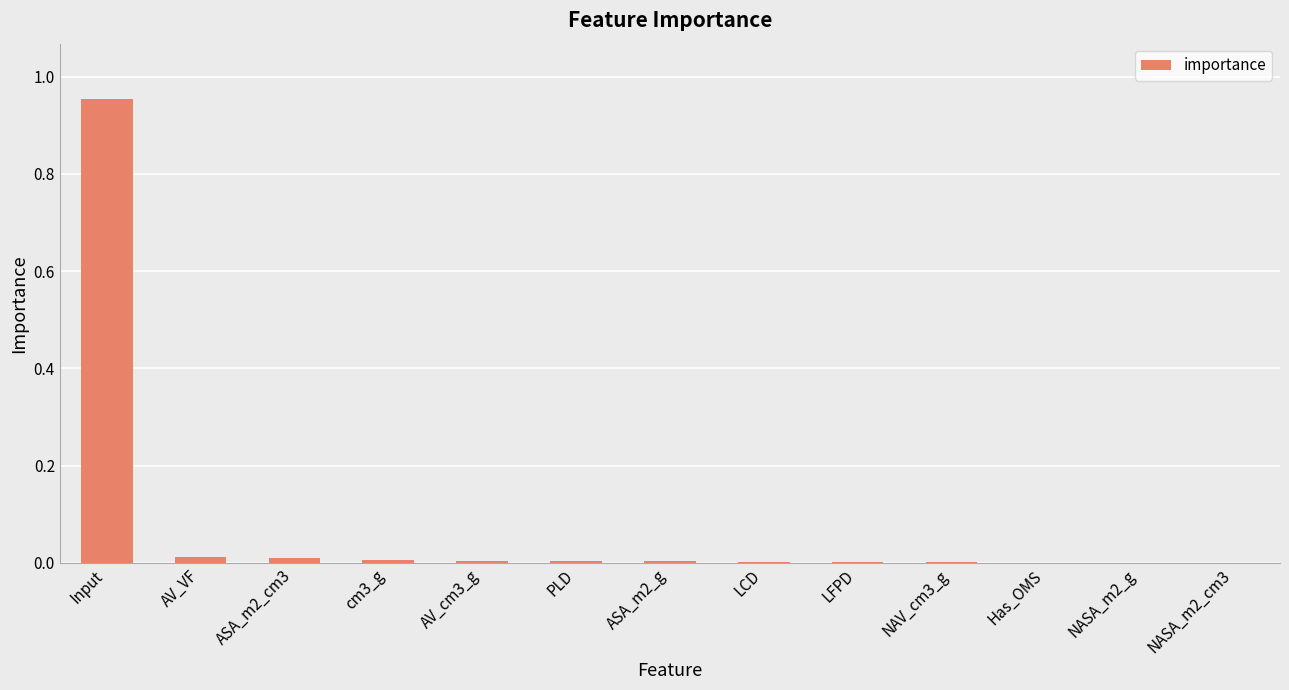

Between ASA_m2_cm3 and Input, which is larger?

Input